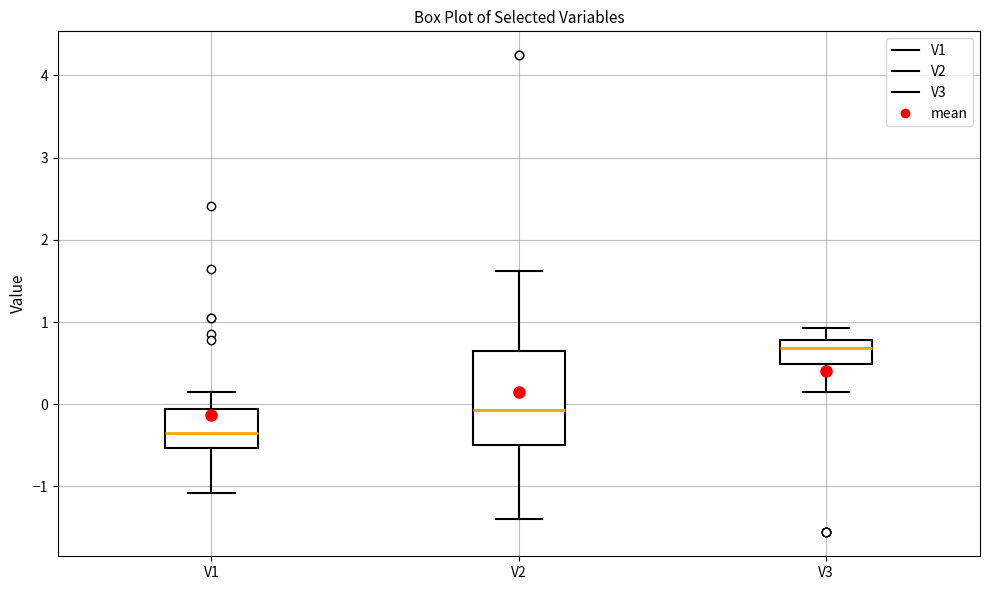

Reading left to right, transcribe this box plot: for each box, give where its median line is, the range the box spans, and where its two whiskers end, as read against the y-axis. The values are not printed on the chart, so give them approximately, as read against the axis.

V1: median -0.3, box -0.5 to -0.1, whiskers -1.1 to 0.1
V2: median -0.1, box -0.5 to 0.6, whiskers -1.4 to 1.6
V3: median 0.7, box 0.5 to 0.8, whiskers 0.2 to 0.9